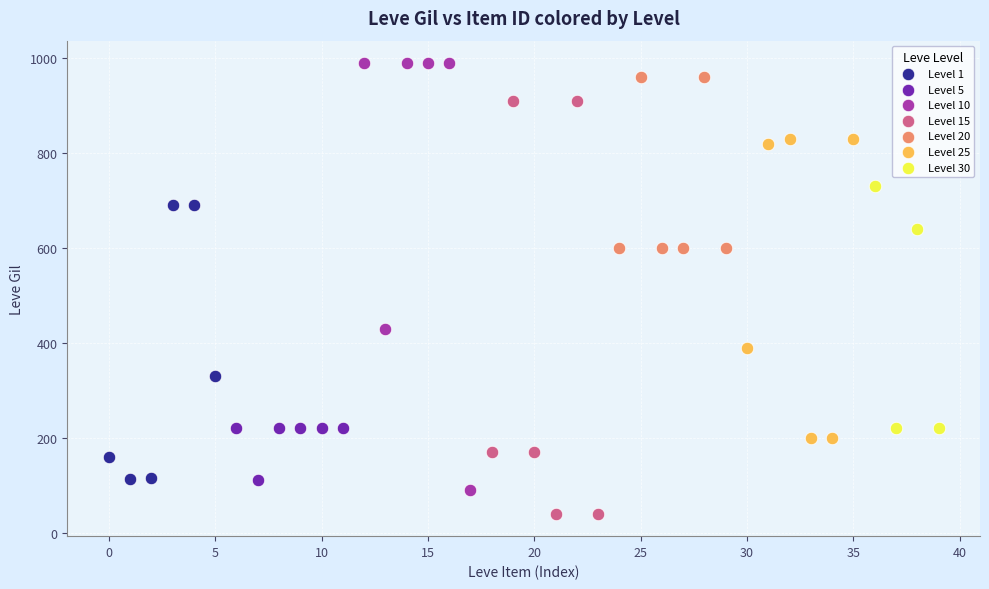

Which series contains the lowest Y value?

Level 15